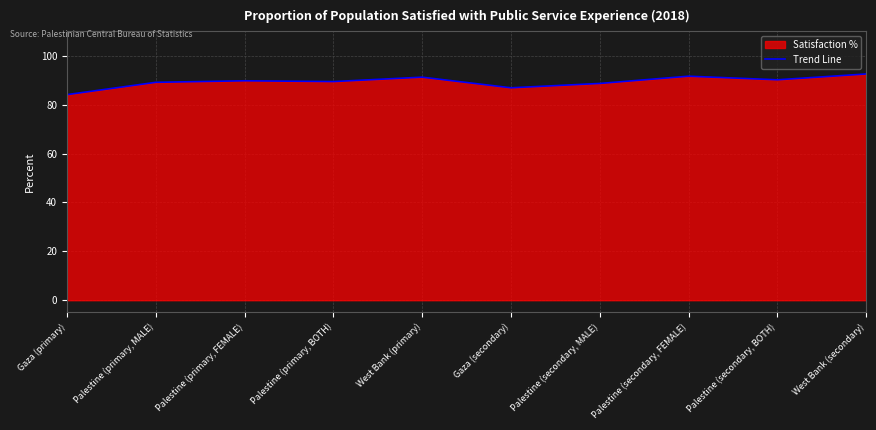

What is the approximate value at Palestine (secondary, FEMALE)?

91.6